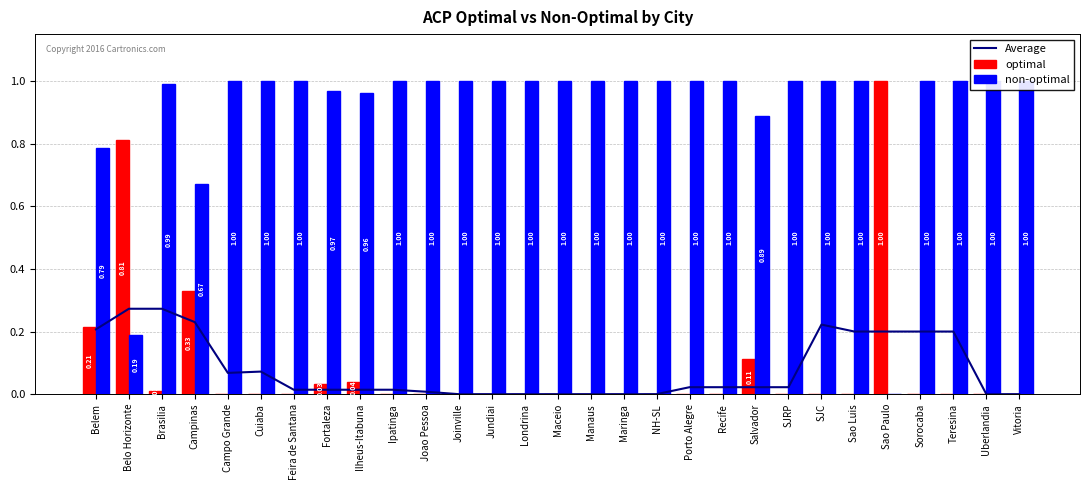

Is it true that non-optimal equals 1.0 at Maceio?

True